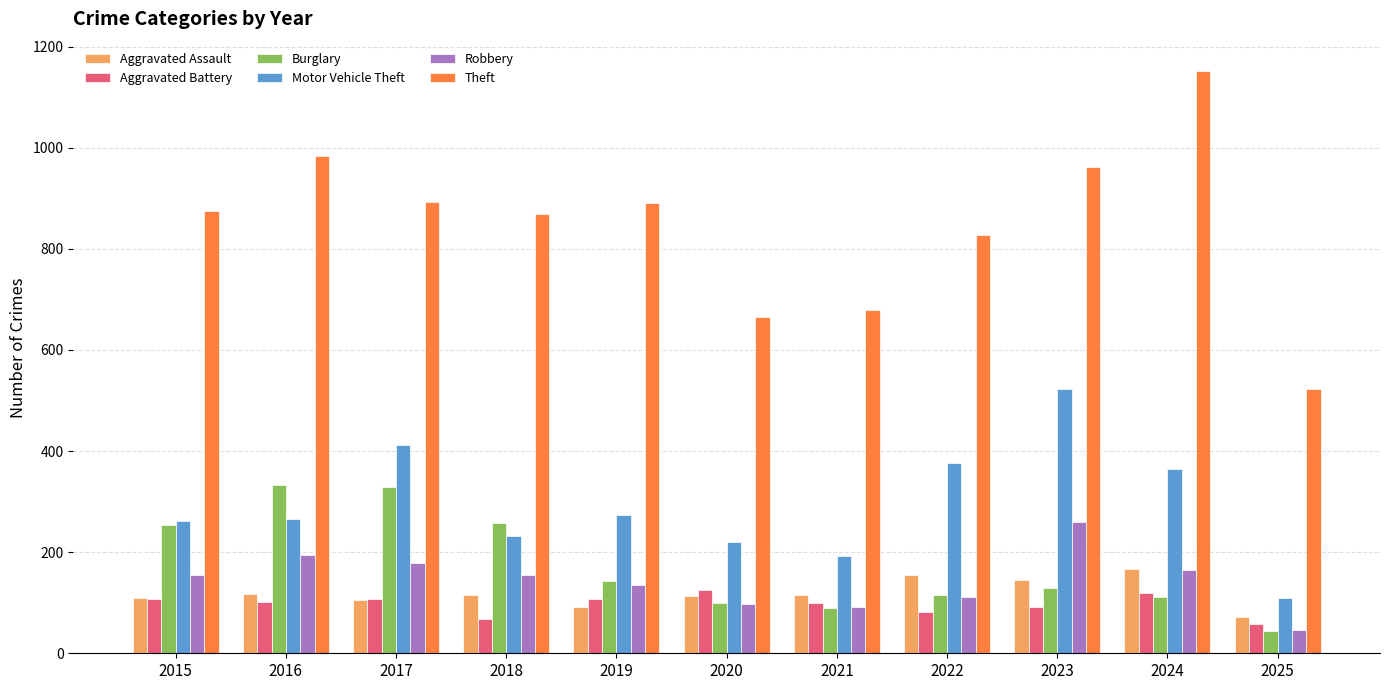

How many series are shown in this chart?

6